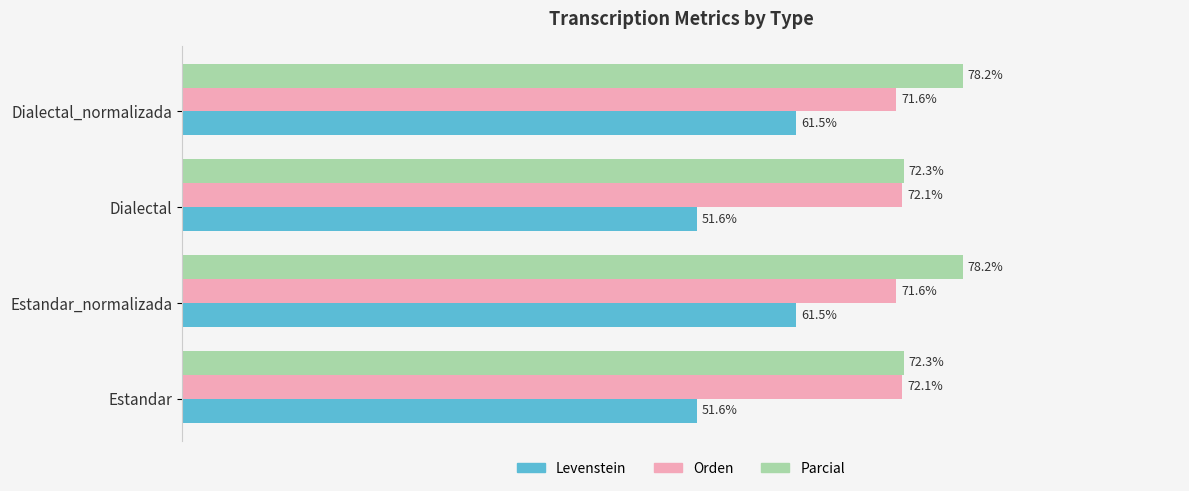

Between Estandar and Estandar_normalizada, which series saw the biggest shift?

Levenstein